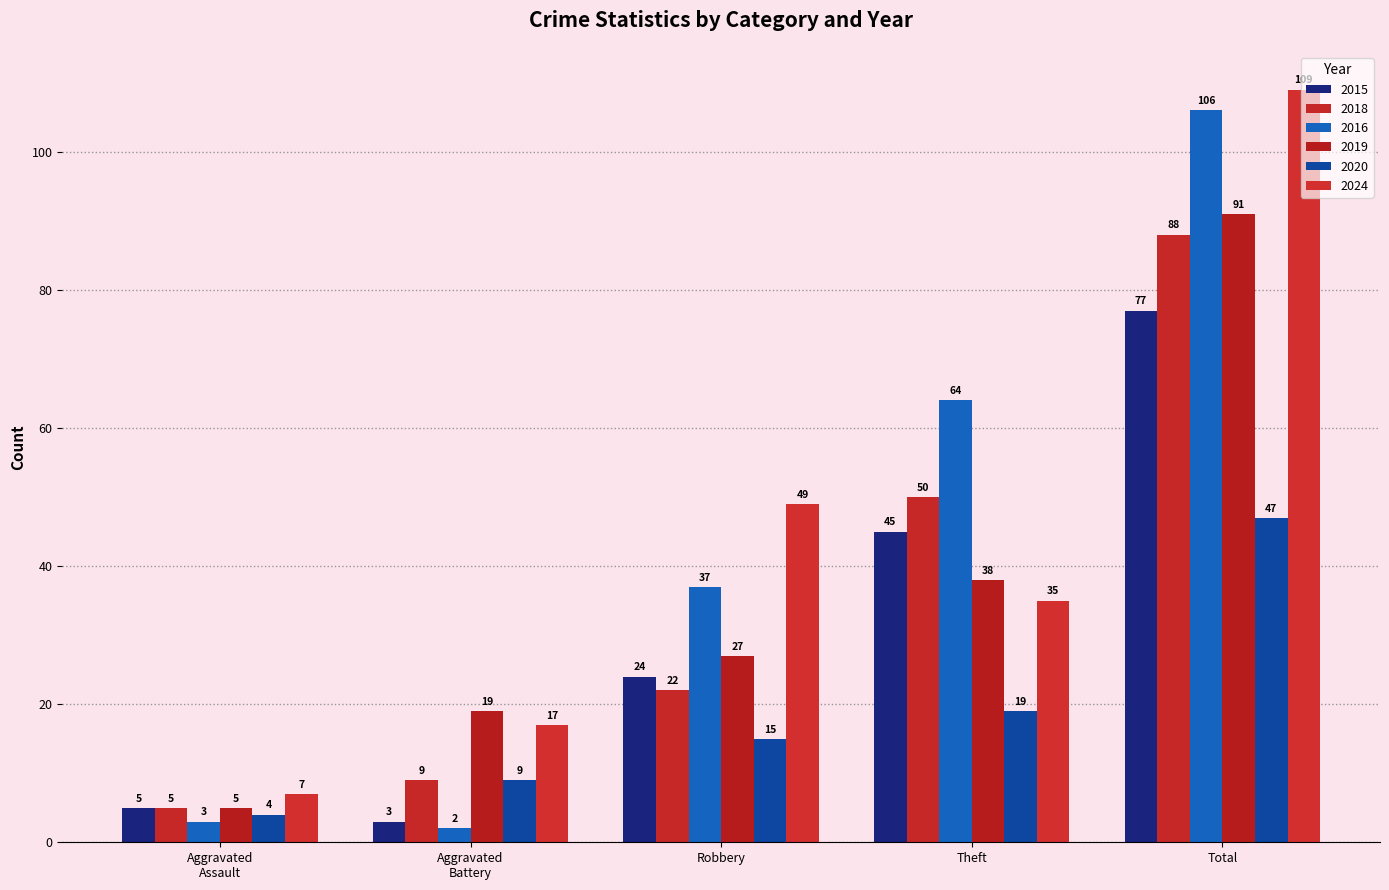

Which series has the widest spread of values?

2016